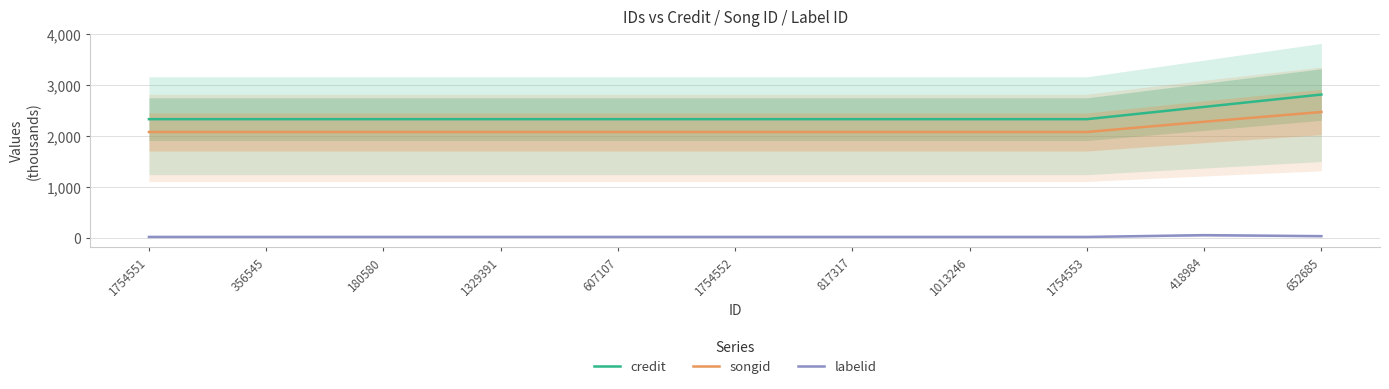

The credit series shows 1348.6 at 356545. True or false?

False